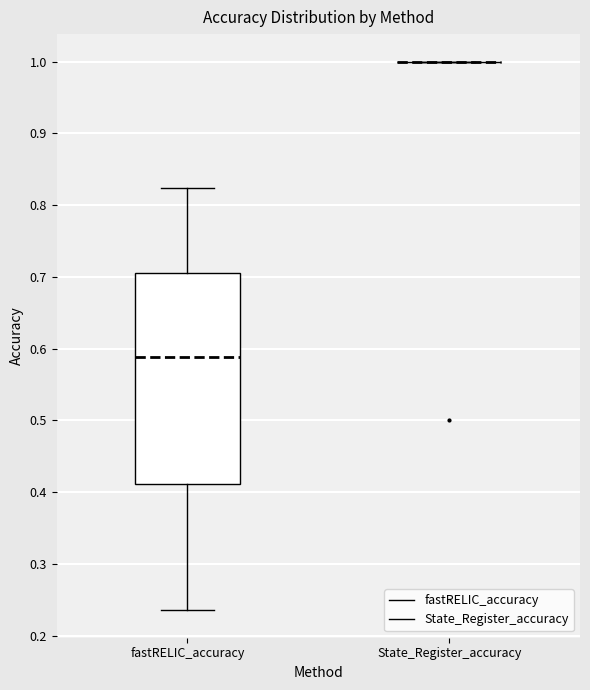

Reading left to right, transcribe this box plot: for each box, give where its median line is, the range the box spans, and where its two whiskers end, as read against the y-axis. The values are not printed on the chart, so give them approximately, as read against the axis.

fastRELIC_accuracy: median 0.59, box 0.41 to 0.71, whiskers 0.24 to 0.82
State_Register_accuracy: box collapsed to a line at 1.00, whiskers 1.00 to 1.00